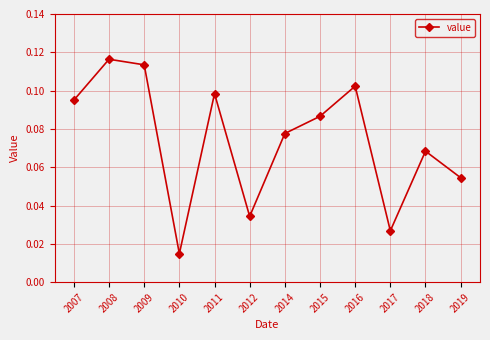

How many values are between 0 and 1?

12